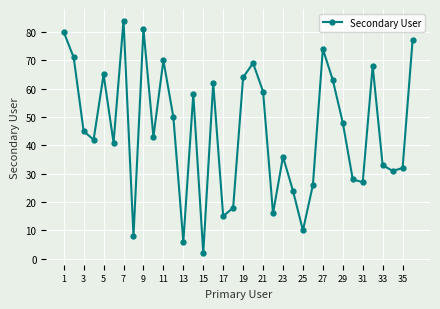

True or false: there are more than 1 points higher than both neighbors.

True